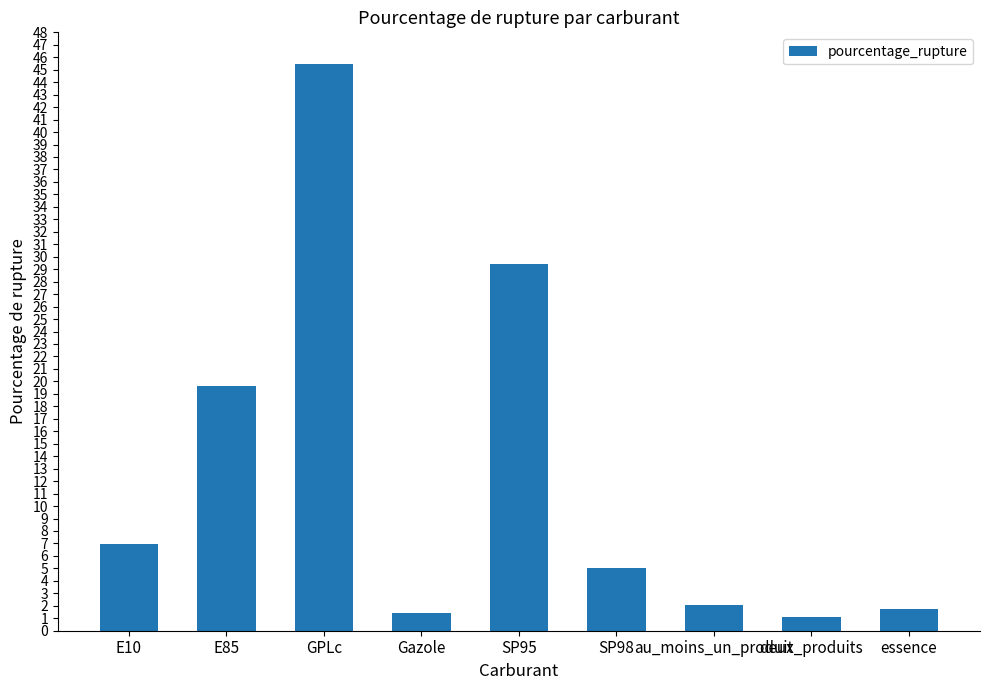

Where is the data nearest to the value 23?

E85